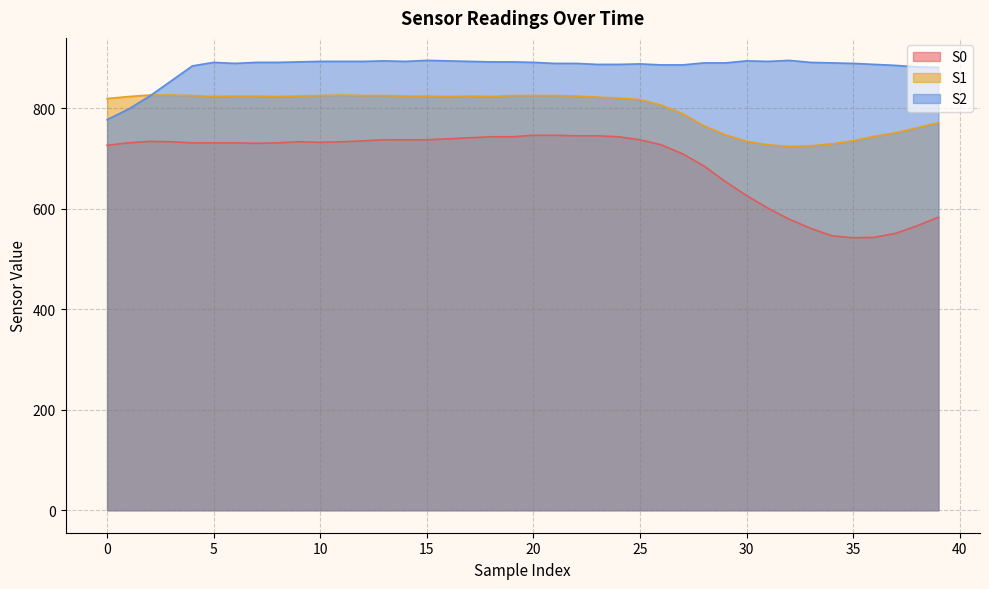

Is it true that S1 equals 822 at 23?

True